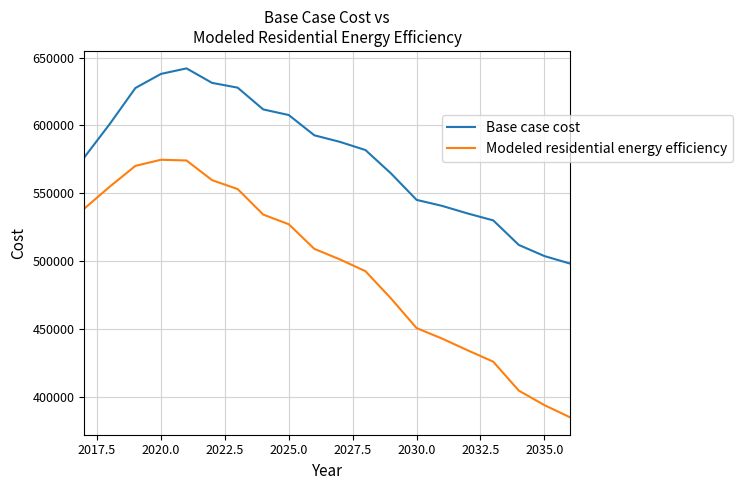

What are all the series names shown in the legend?

Base case cost, Modeled residential energy efficiency